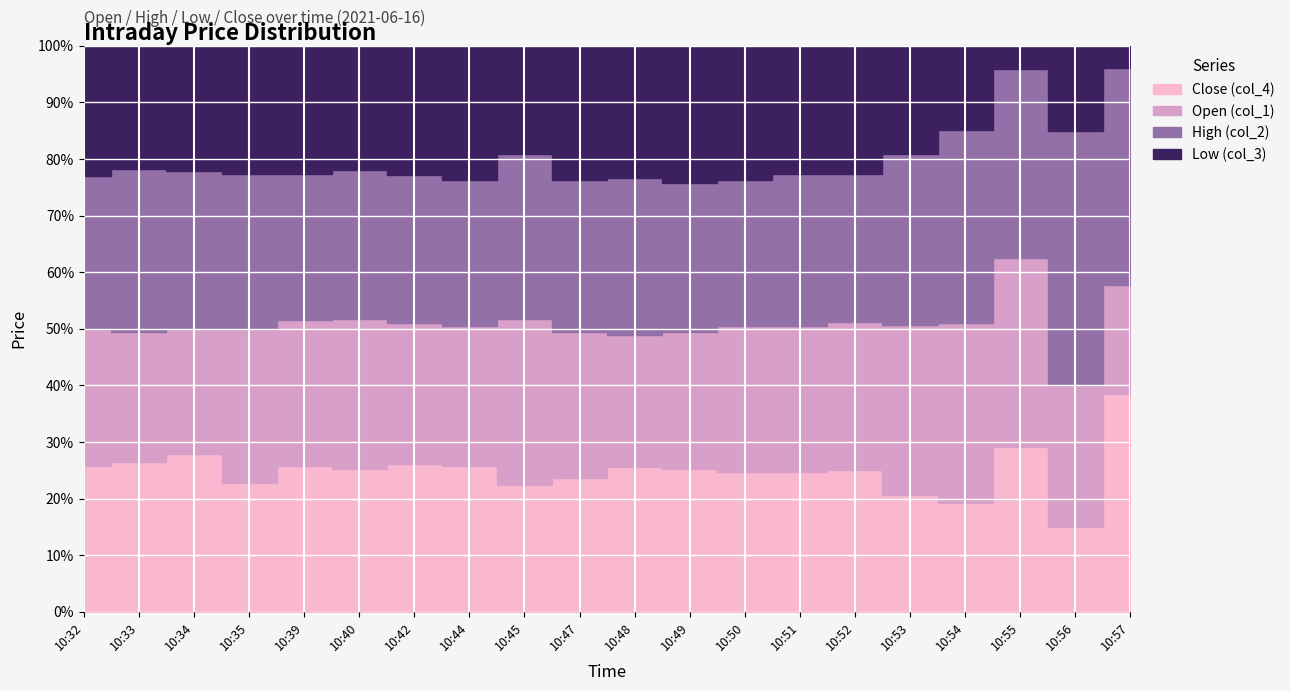

What is the value of the Low (col_3) point at the 20th from the left?

69.2